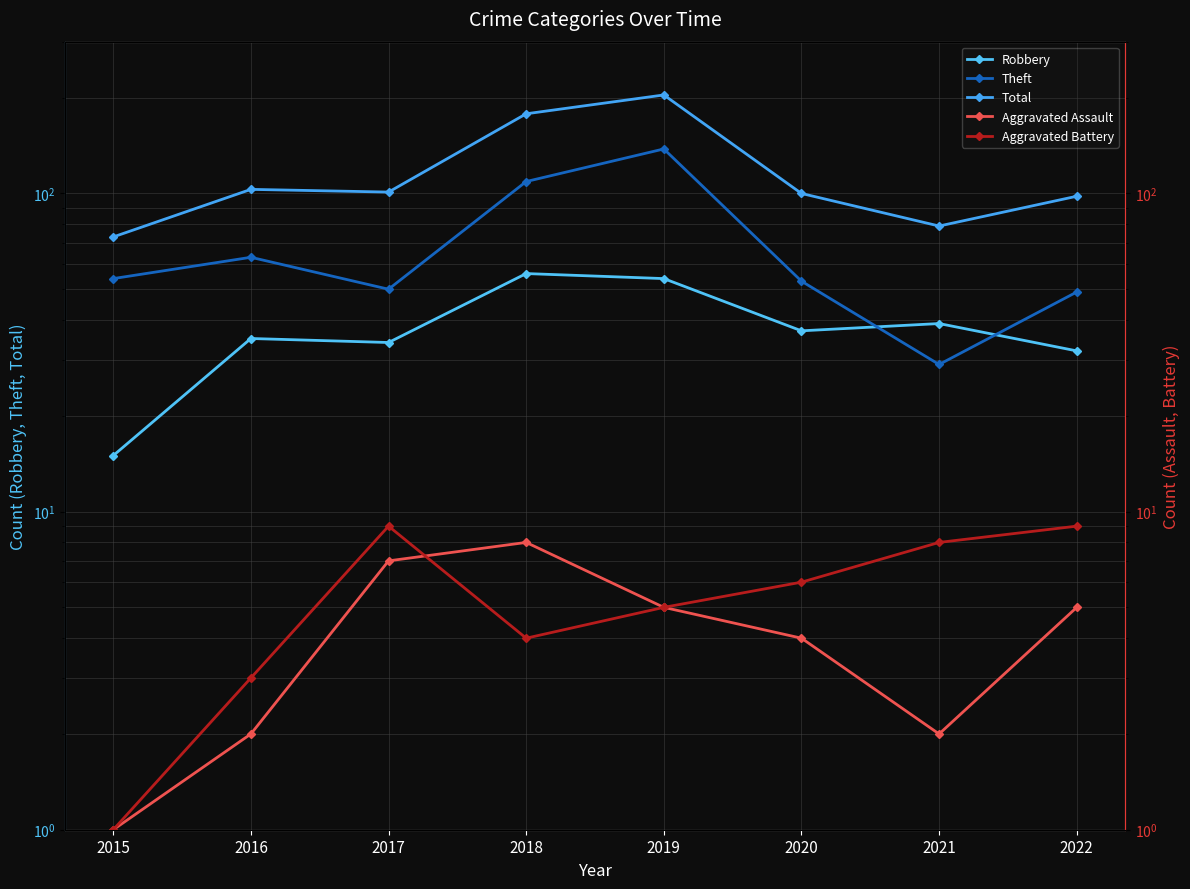

Is the value of Aggravated Assault at 2017 greater than the value of Robbery at 2018?

No